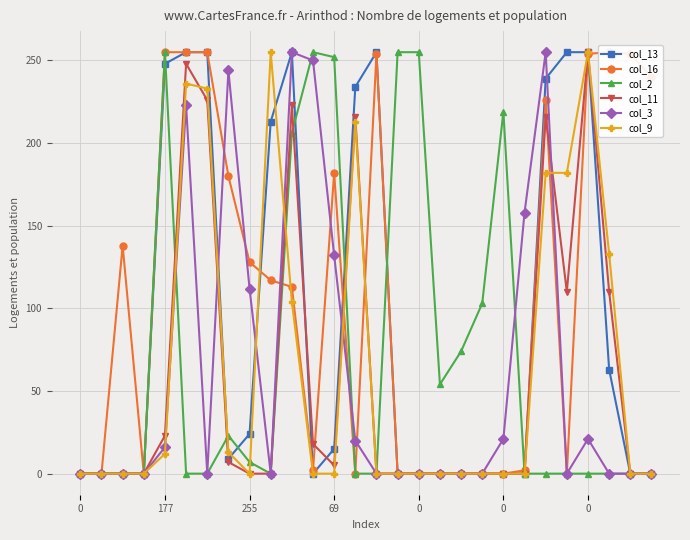

Reading left to right, extract all data points from this chart.

col_13: 0	0	0	0	248	255	255	9	24	213	255	0	15	234	255	0	0	0	0	0	0	0	239	255	255	63	0	0
col_16: 0	0	138	0	255	255	255	180	128	117	113	2	182	0	254	0	0	0	0	0	0	2	226	0	254	255	254	240
col_2: 0	0	0	0	255	0	0	23	7	0	206	255	252	0	0	255	255	54	74	103	219	0	0	0	0	0	0	0
col_11: 0	0	0	0	23	248	226	7	0	0	223	18	5	216	0	0	0	0	0	0	0	0	216	110	255	110	0	0
col_3: 0	0	0	0	16	223	0	244	112	0	255	250	132	20	0	0	0	0	0	0	21	158	255	0	21	0	0	0
col_9: 0	0	0	0	12	236	233	13	0	255	104	0	0	213	0	0	0	0	0	0	0	0	182	182	255	133	0	0